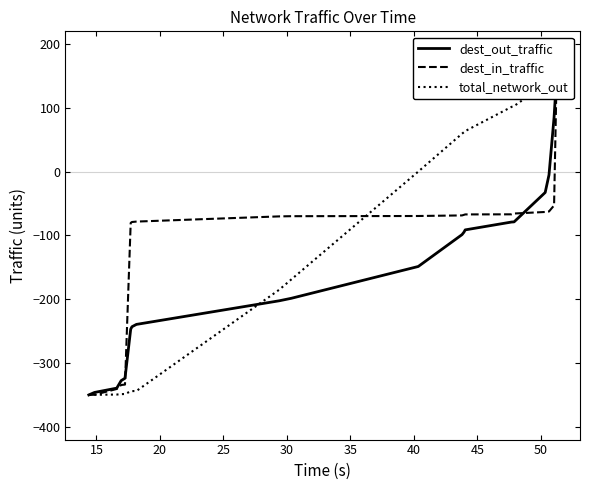

How many lines are shown in the chart?

3